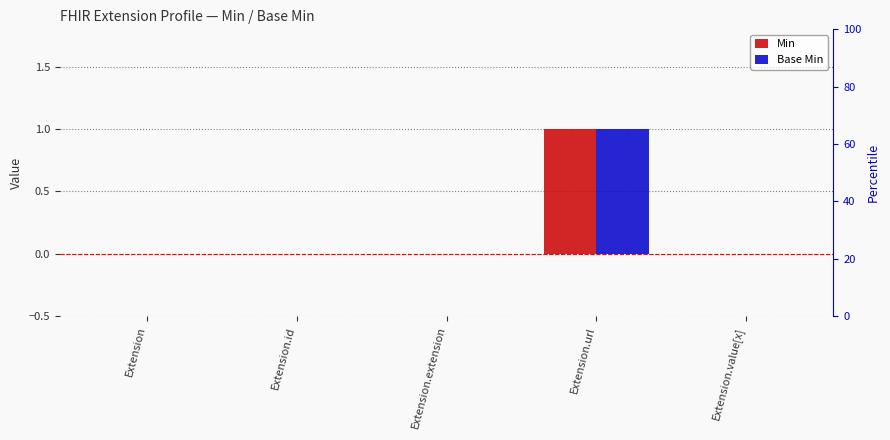

Is it true that Base Min equals -1 at Extension.value[x]?

False